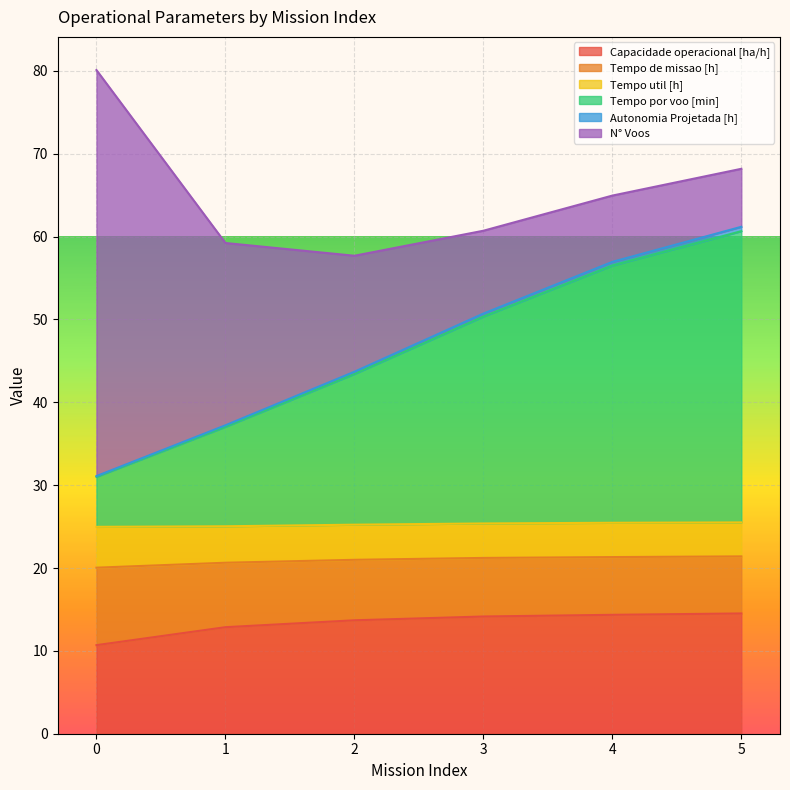

What is the maximum value for Capacidade operacional [ha/h]?

14.5